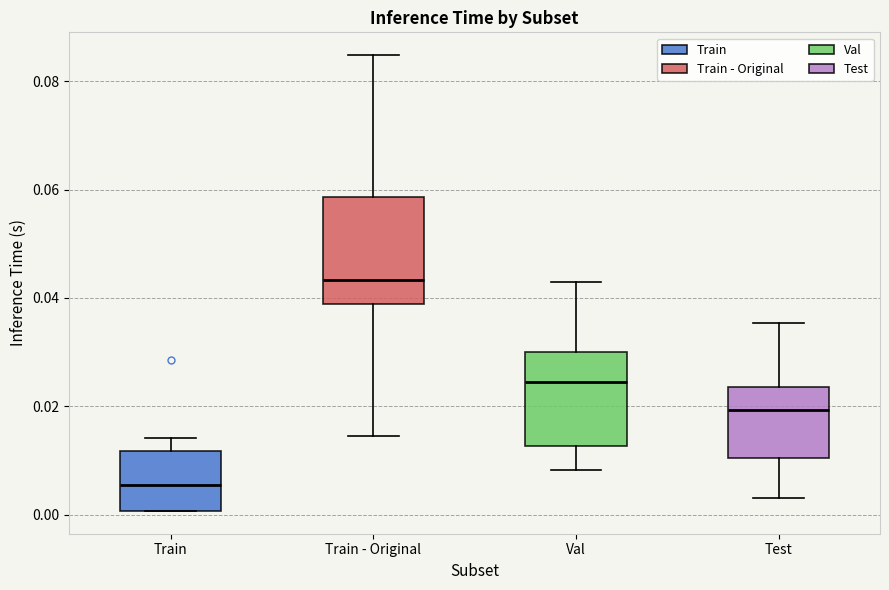

Reading left to right, read every box against the y-axis: the position of its median line, the range the box covers, and the ends of its whiskers. The values are not printed on the chart, so give them approximately, as read against the axis.

Train: median 0.006, box 0.000 to 0.012, whiskers 0.000 to 0.014
Train - Original: median 0.044, box 0.038 to 0.058, whiskers 0.014 to 0.084
Val: median 0.024, box 0.012 to 0.030, whiskers 0.008 to 0.042
Test: median 0.020, box 0.010 to 0.024, whiskers 0.004 to 0.036